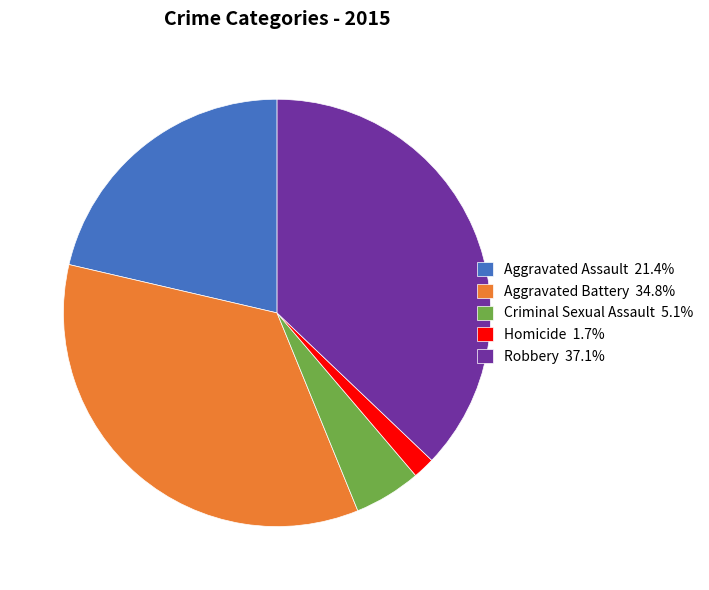

Rank the categories by value from lowest to highest.

Homicide, Criminal Sexual Assault, Aggravated Assault, Aggravated Battery, Robbery